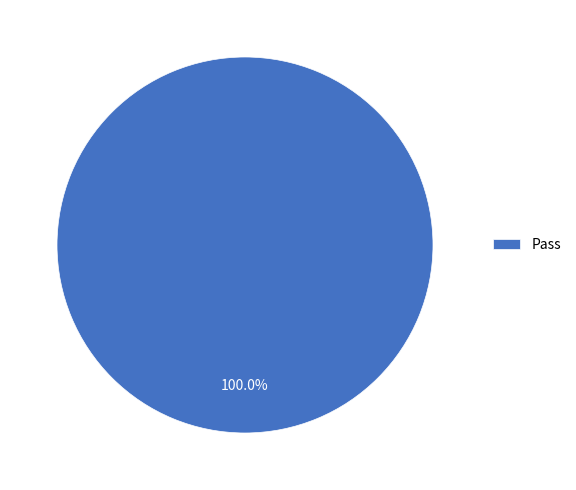

Is there a majority slice in this chart?

Yes